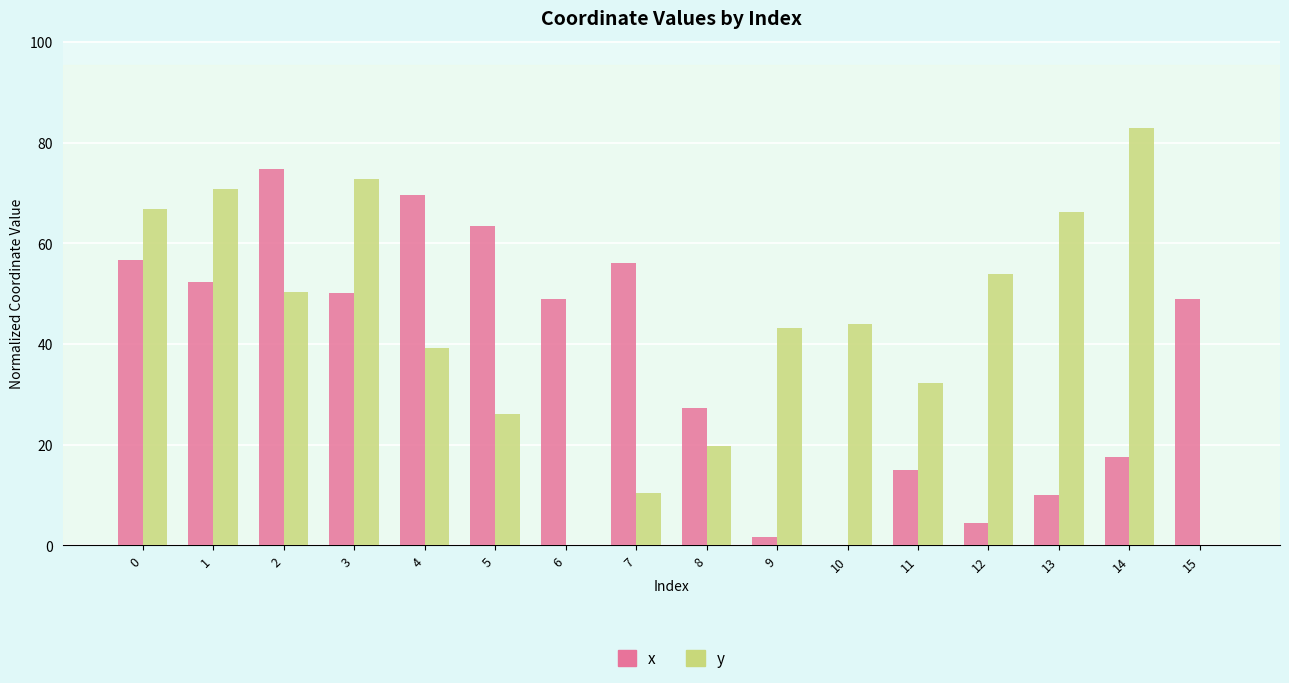

Where is x nearest to the value 37?

8